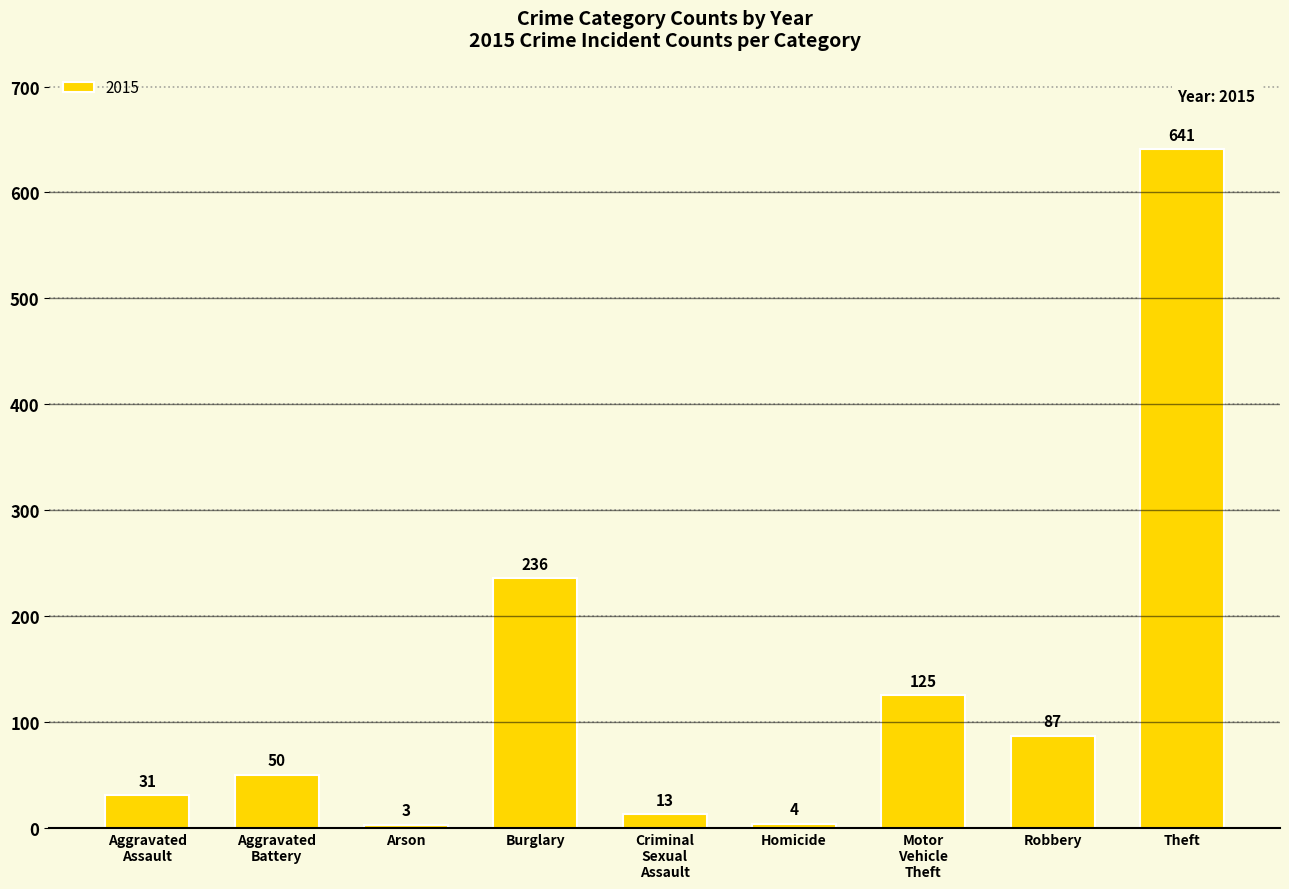

What is the average value?

132